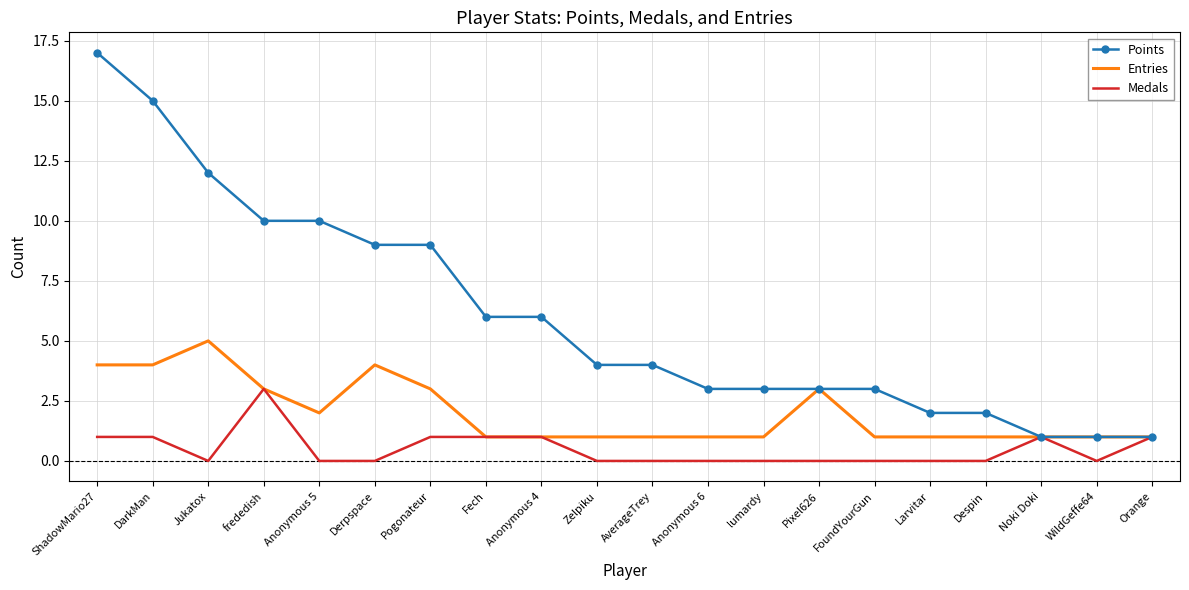

The value of Medals at Jukatox is 0. True or false?

True